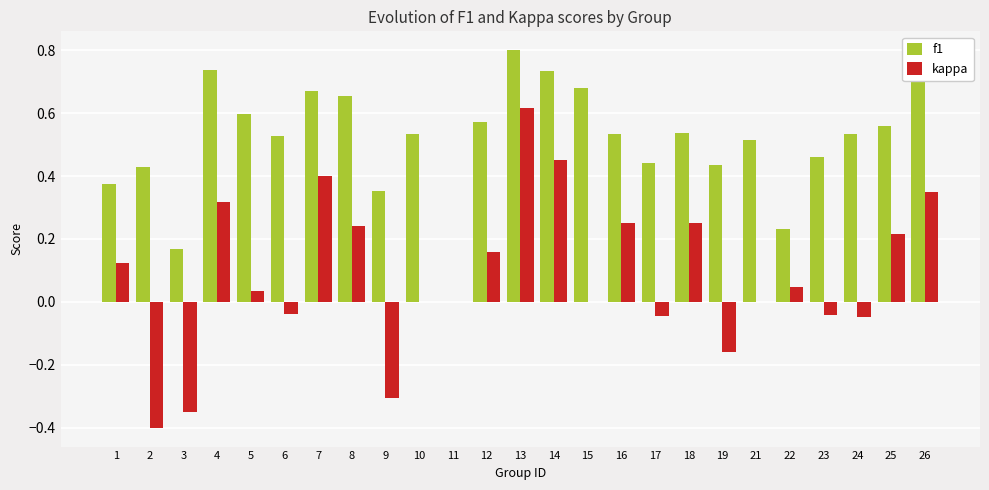

Which series changed the most between 5 and 9?

kappa